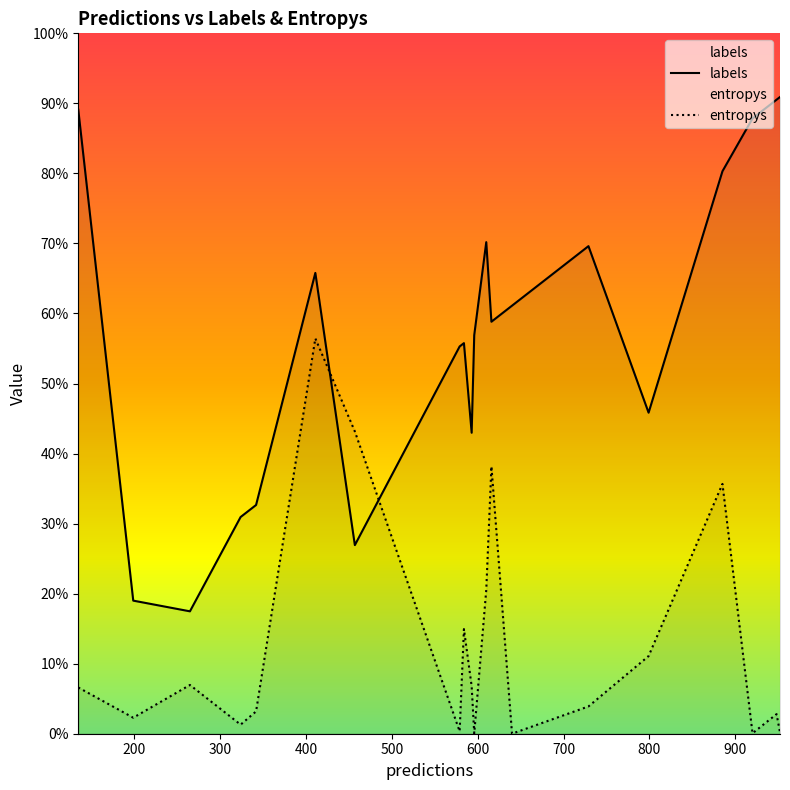

How many lines are shown in the chart?

2